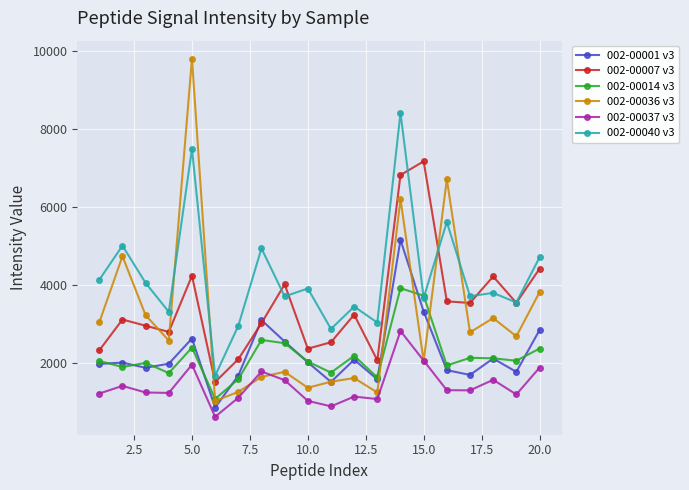

Which series has the largest total across all categories?

002-00040 v3